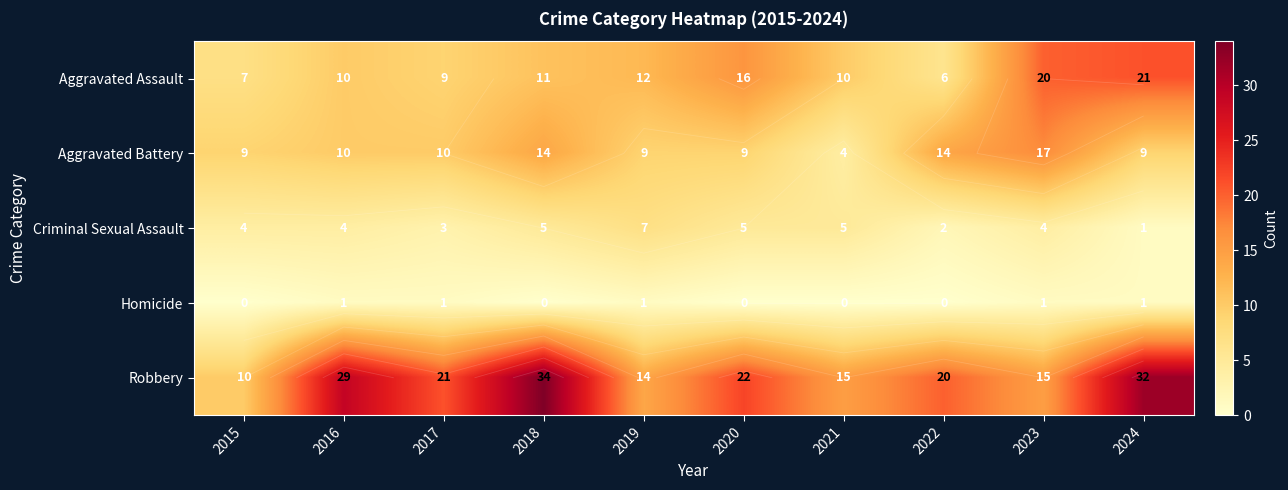

What is the difference between the maximum and second lowest values in the Homicide series?

1